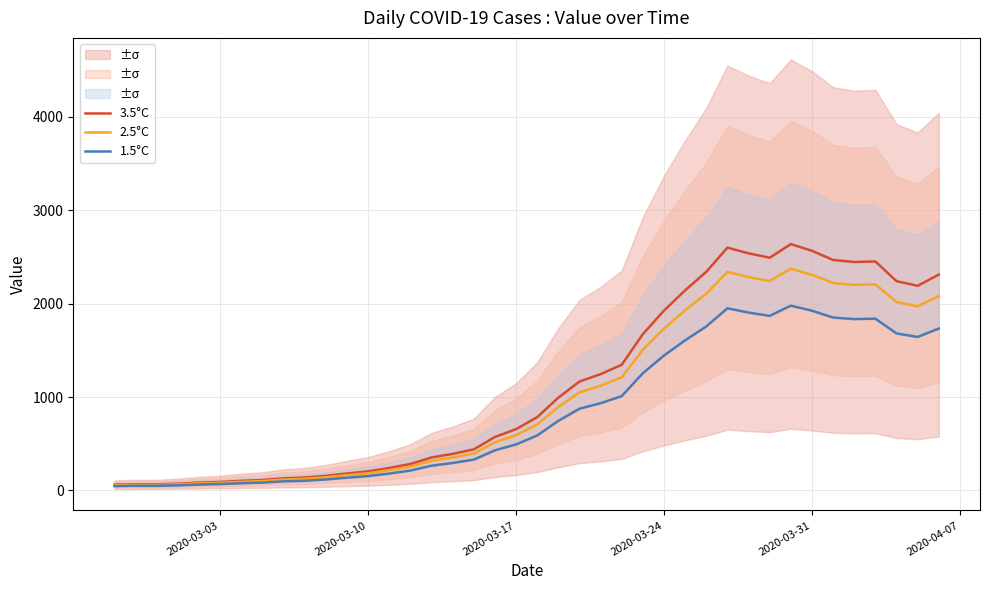

In 3.5°C, how many points are lower than both neighbors (excluding endpoints)?

3